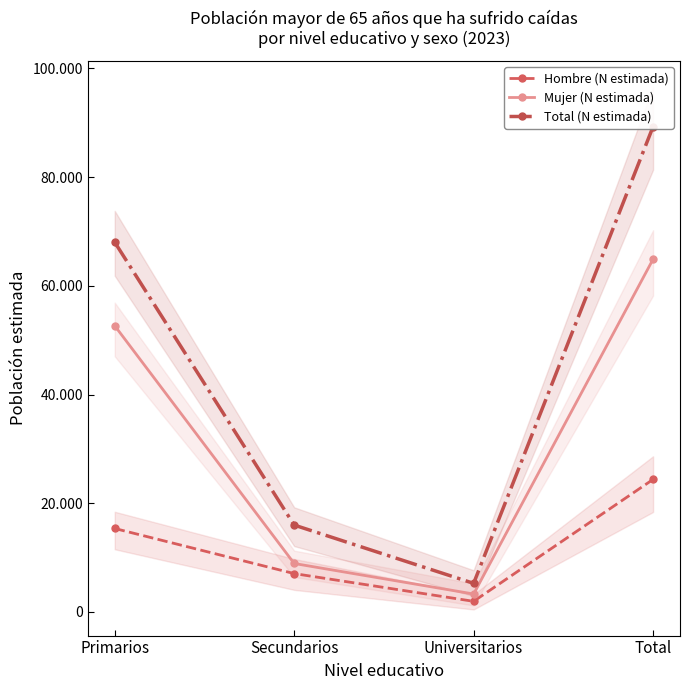

What is the difference between the maximum and minimum values in the Hombre (N estimada) series?

22431